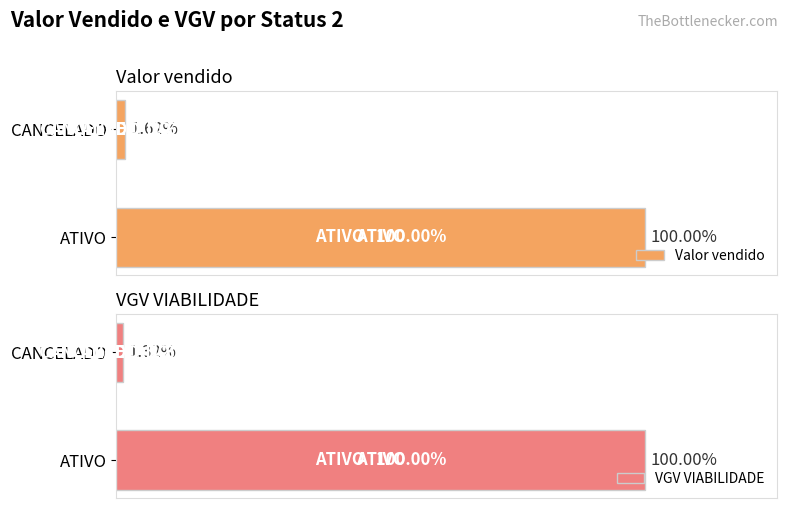

The value of VGV VIABILIDADE at 1 is 360000. True or false?

True